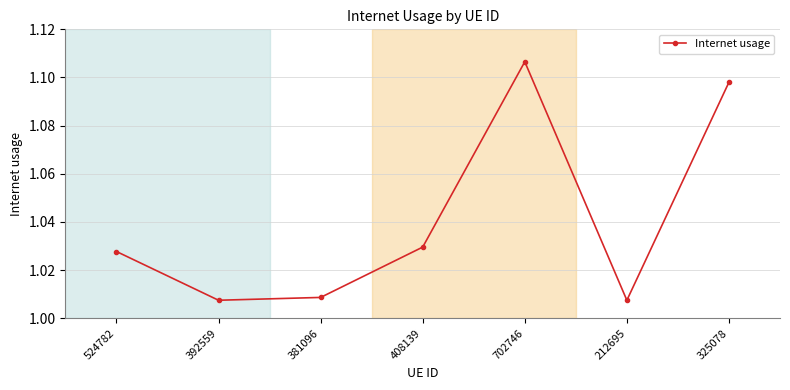

Which category has the highest value across all series?

702746